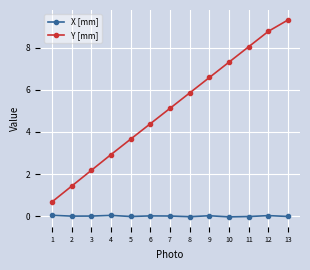

Is the value of Y [mm] at 8 greater than the value of X [mm] at 11?

Yes